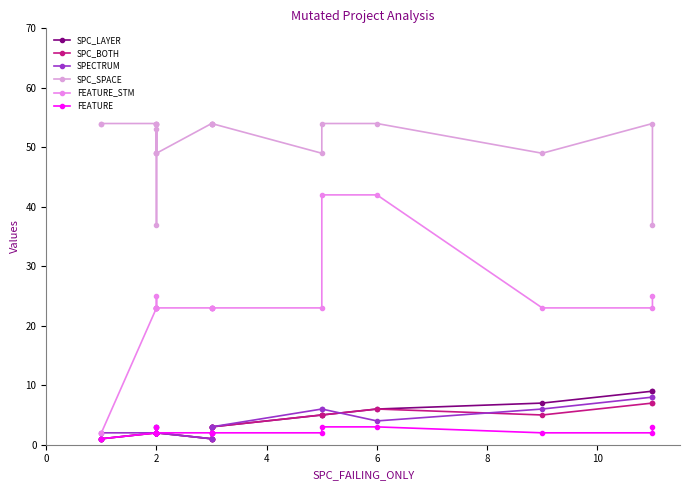

True or false: SPC_LAYER and SPC_BOTH cross at least once.

False